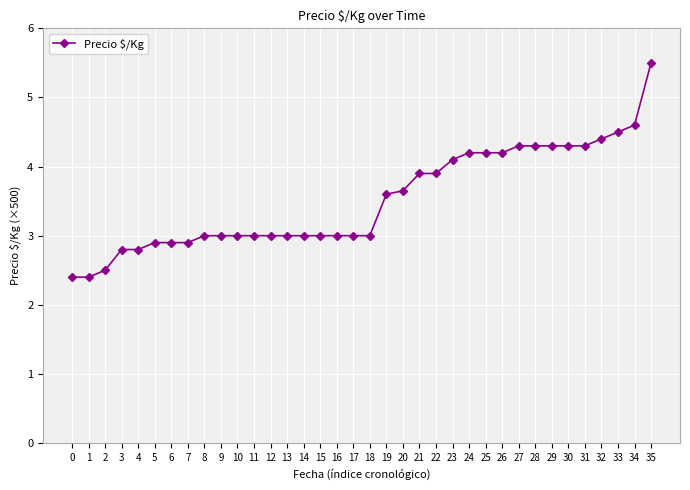

What is the value of the 7th point from the left?

2.9